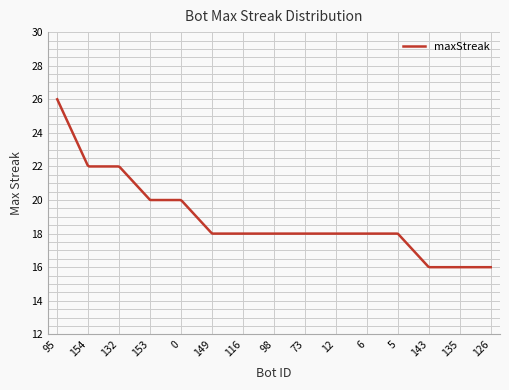

What is the difference between the maximum and minimum values?

10.0